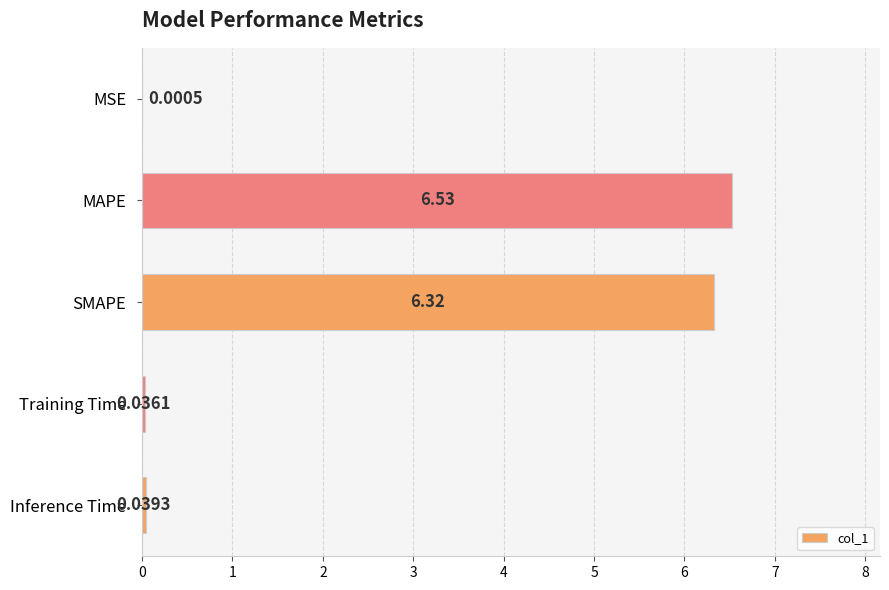

At which category does the chart reach its peak across all series?

MAPE